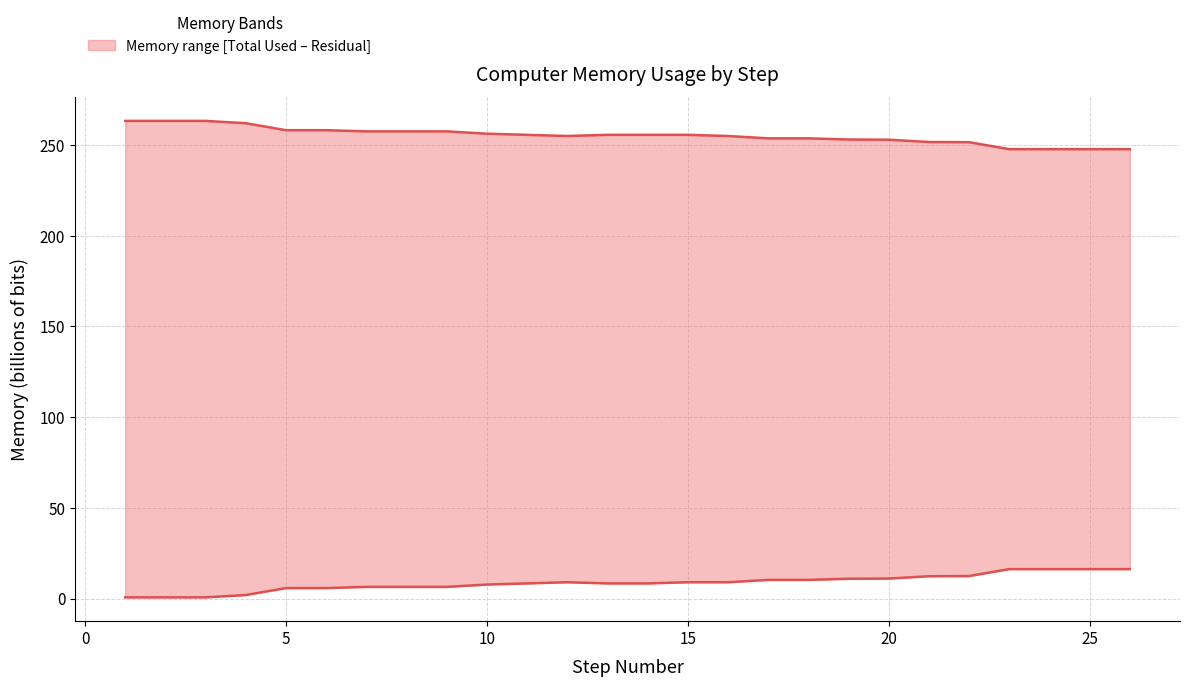

What is the greatest value displayed?

263.4